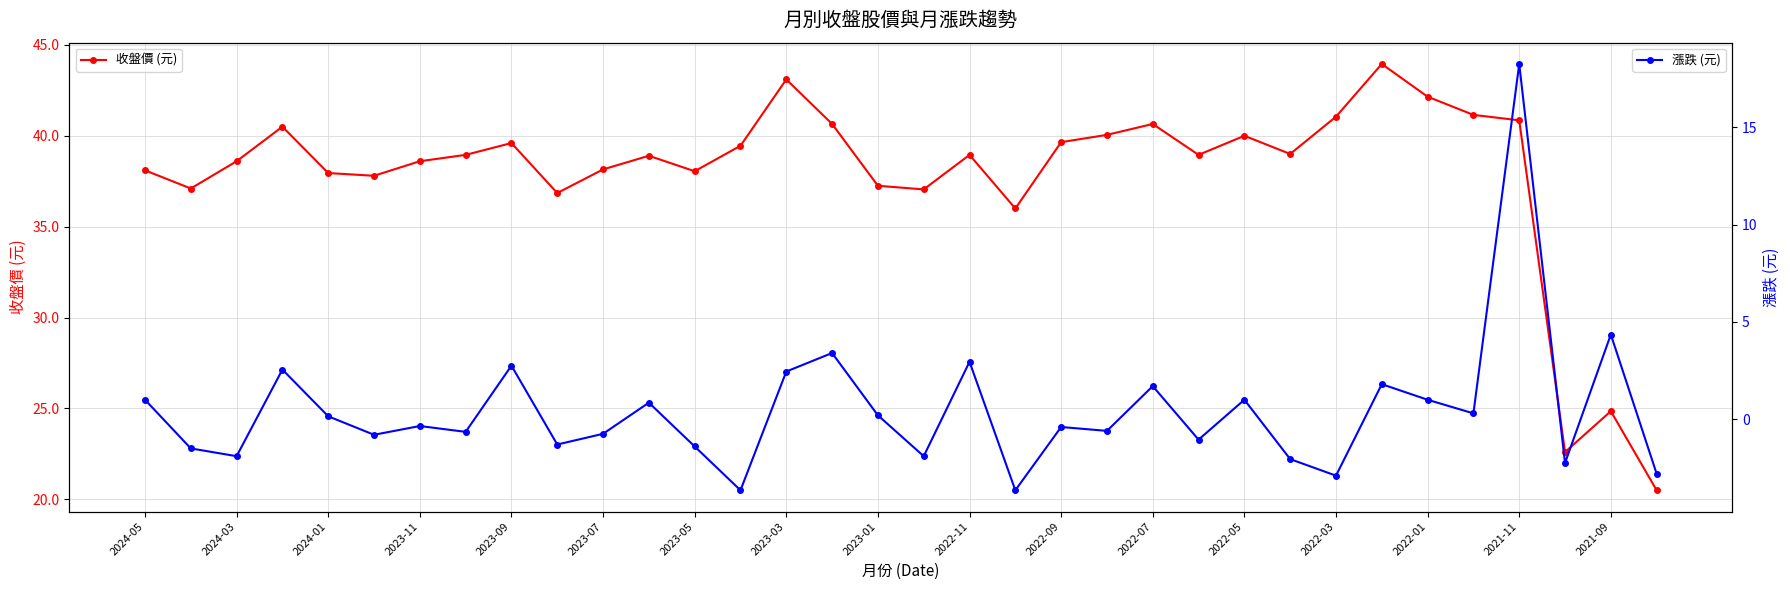

What is the minimum value for 收盤價 (元)?

20.5